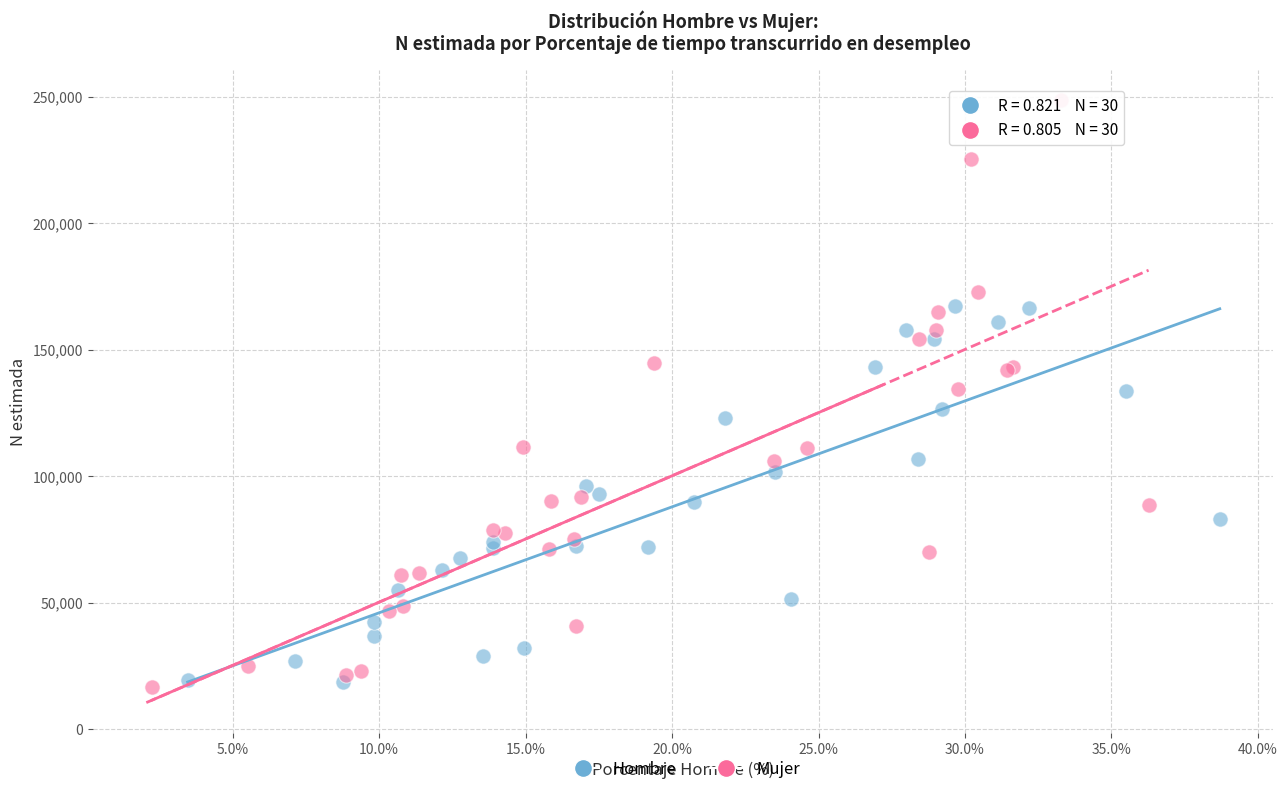

Which series has the largest Y range (max minus min)?

Mujer